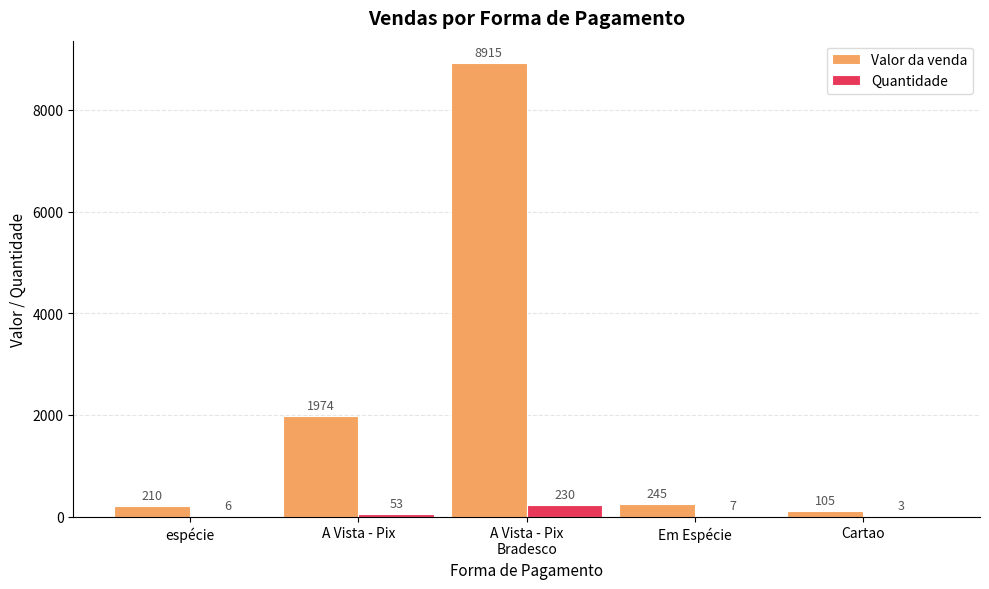

Is it true that Valor da venda equals 245.0 at Em Espécie?

True